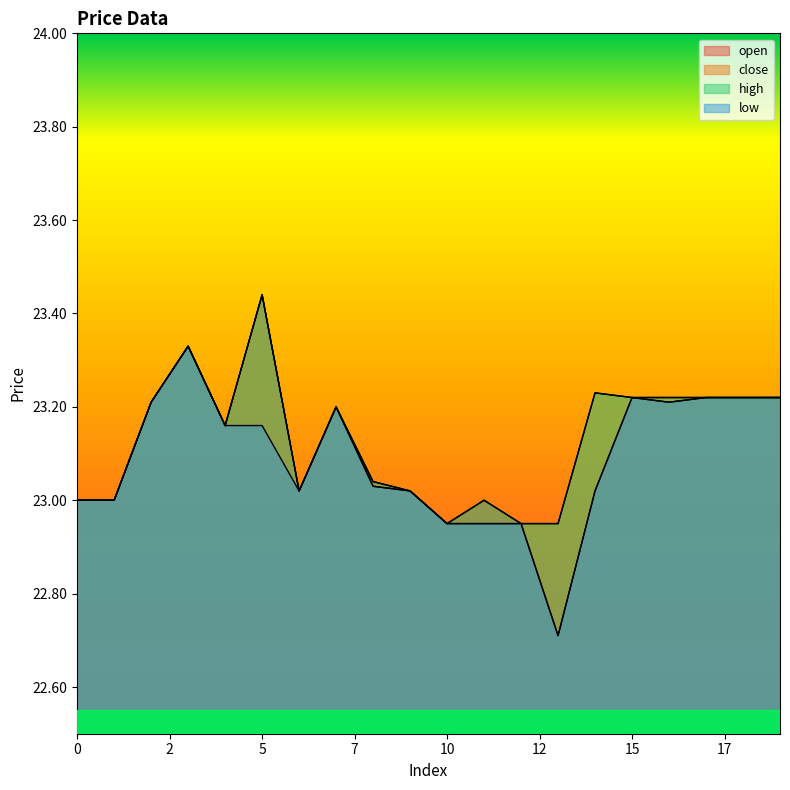

At which category does low reach its first local peak?

3